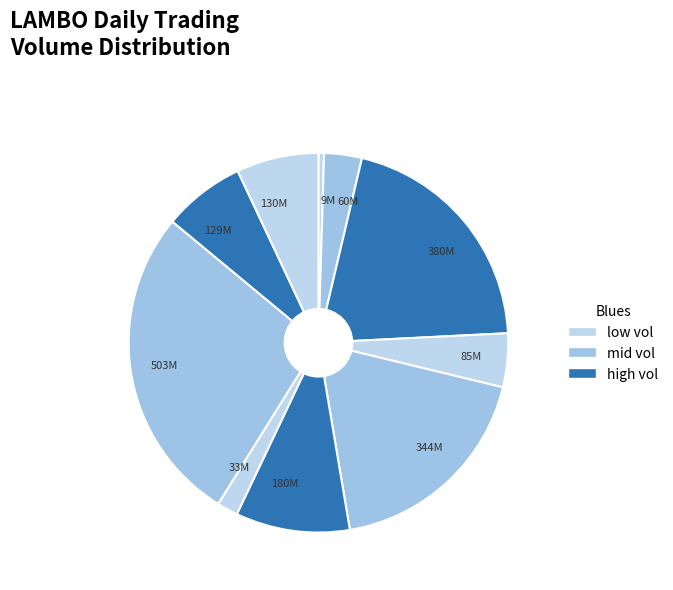

Count the number of slices in the pie.

10